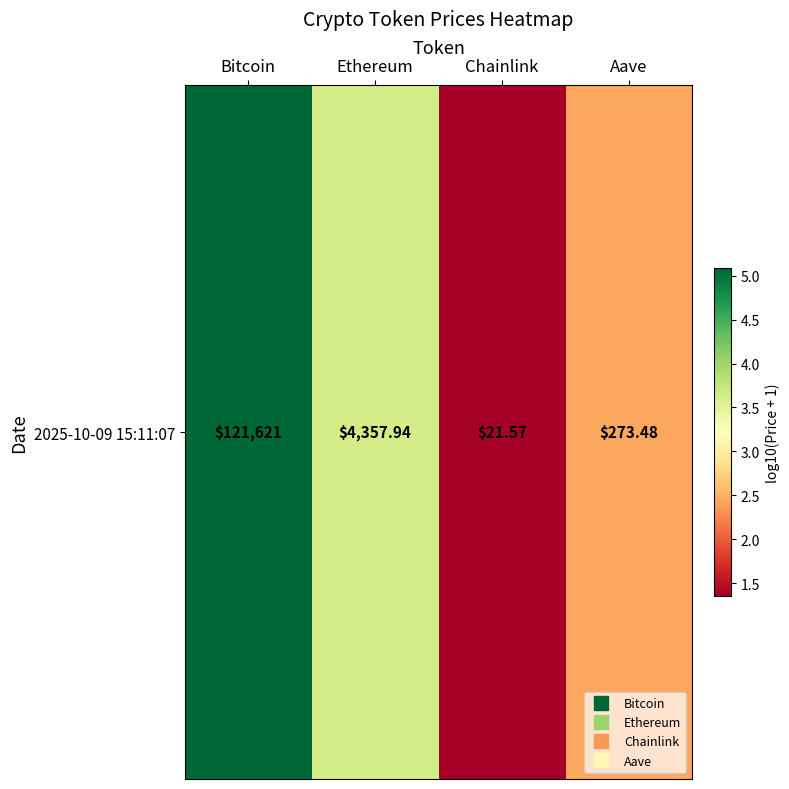

Reading left to right, what are all the values shown in this chart?

5.1	3.6	1.4	2.4